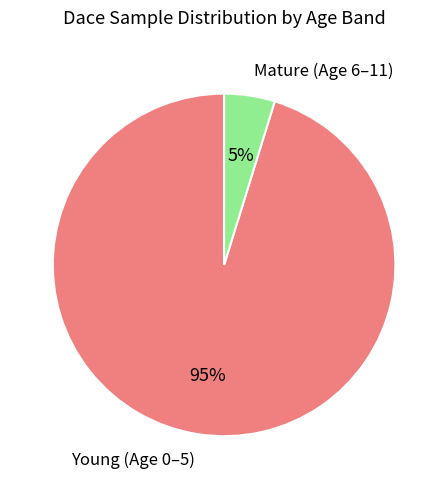

Does Mature (Age 6–11) represent more than half of the total?

No